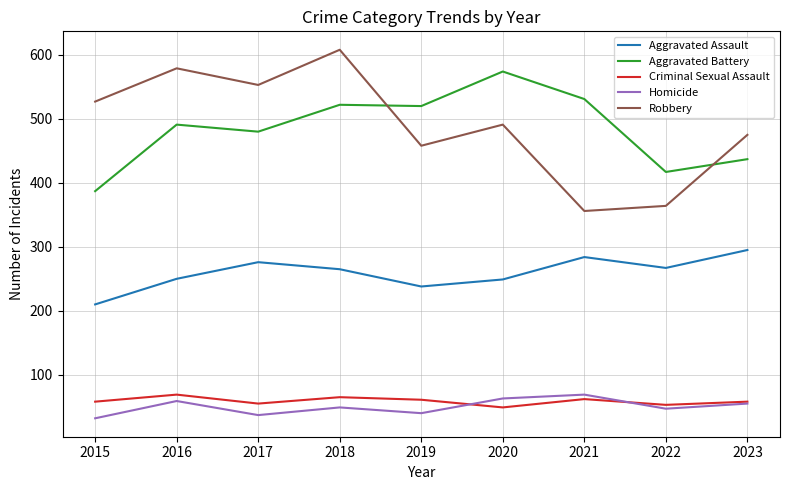

Read the Homicide value at 2015.

32